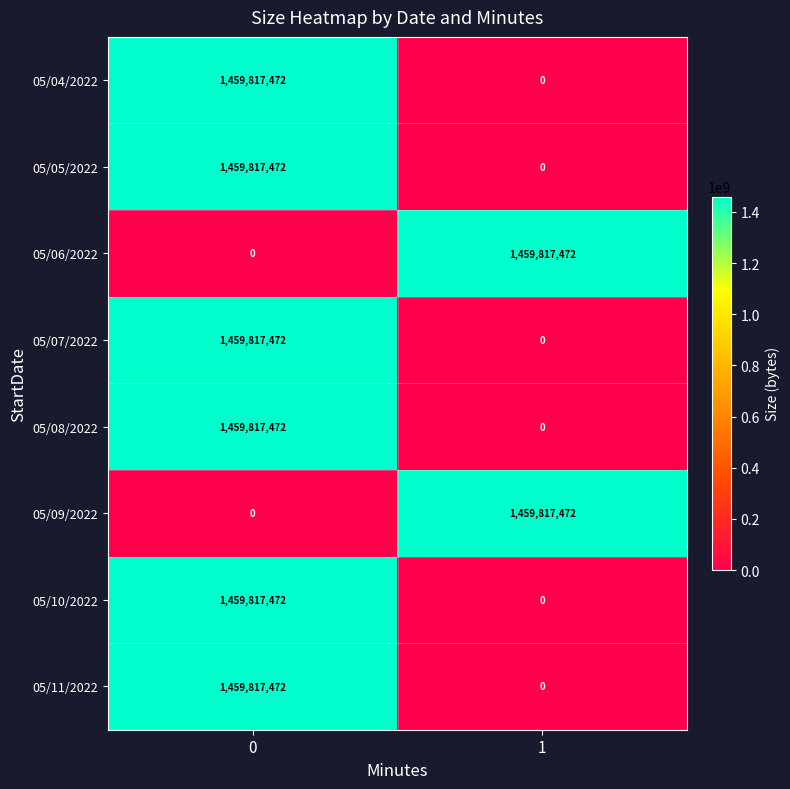

True or false: 05/07/2022 has a value of 1459817472 at 0.

True